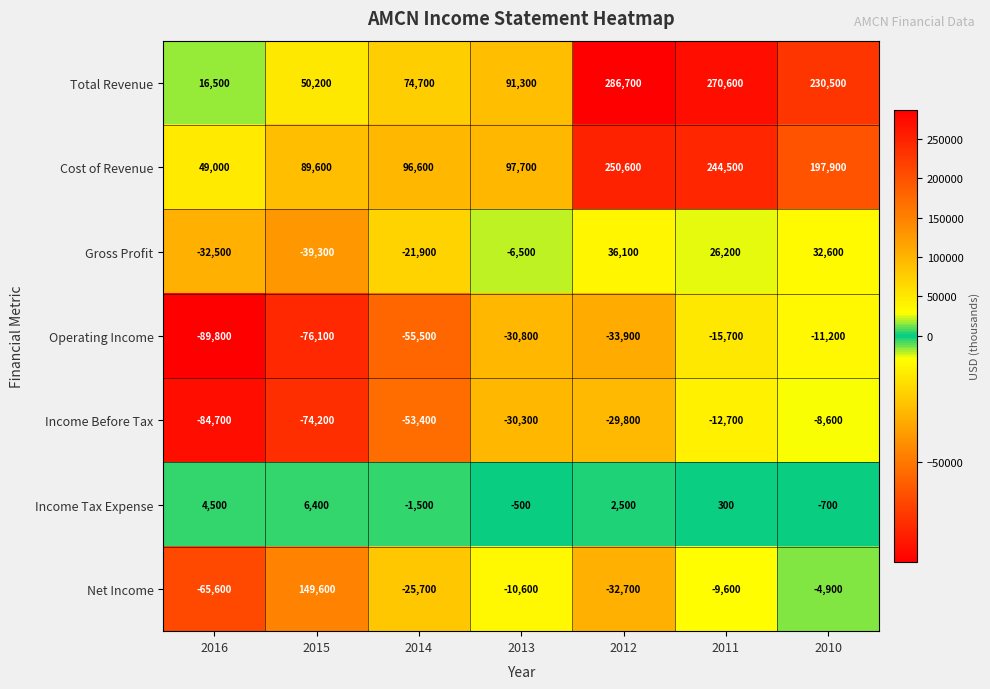

At 2011, list the series in order from smallest to largest.

Operating Income, Income Before Tax, Net Income, Income Tax Expense, Gross Profit, Cost of Revenue, Total Revenue